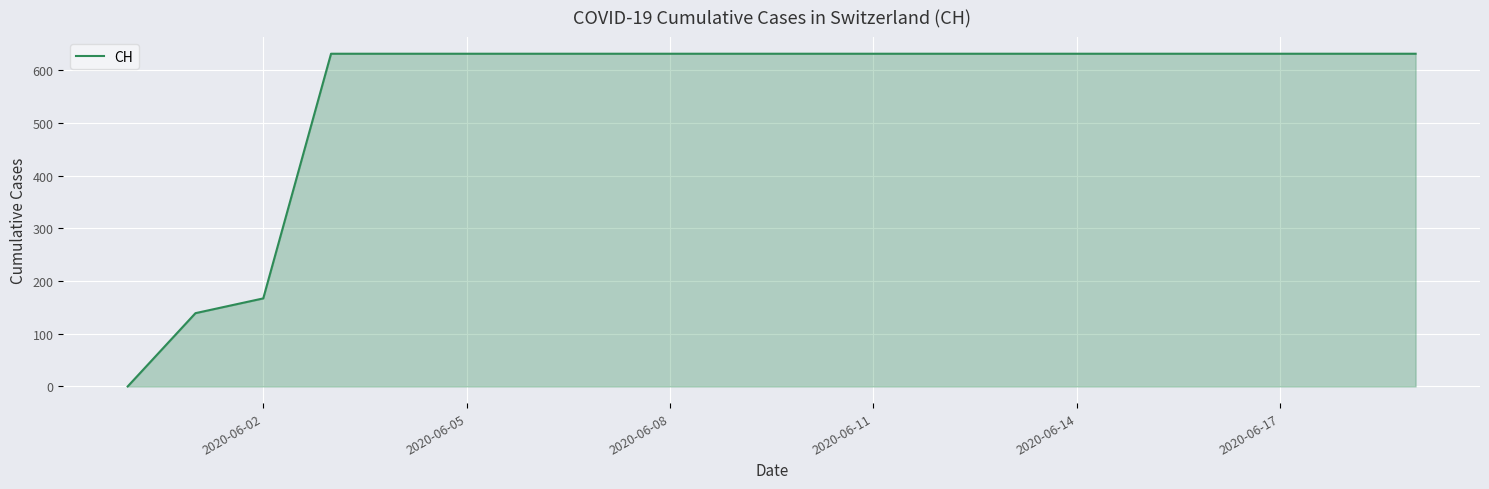

Reading left to right, what are all the values shown in this chart?

0	139	167	631	631	631	631	631	631	631	631	631	631	631	631	631	631	631	631	631